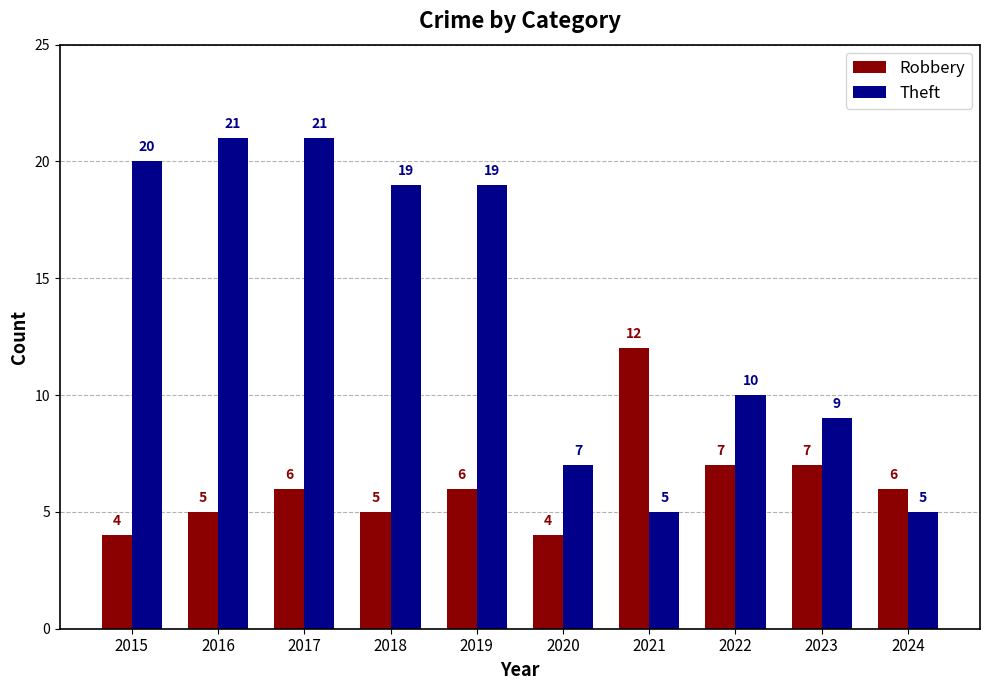

What is the lowest value of the Robbery series?

4